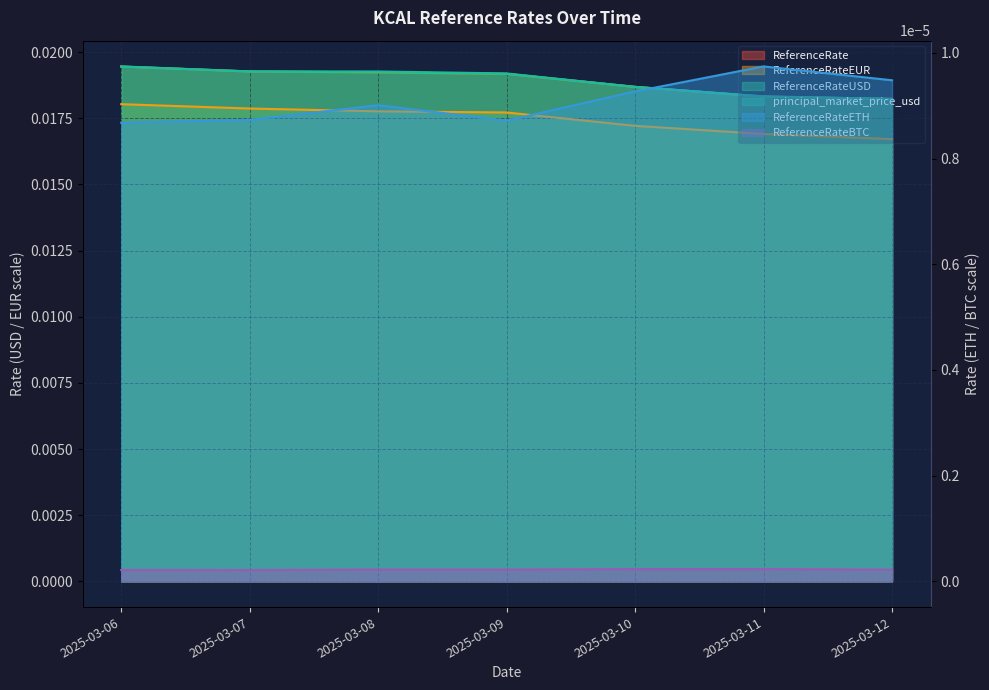

Rank the categories by ReferenceRateUSD value from highest to lowest.

2025-03-06, 2025-03-07, 2025-03-08, 2025-03-09, 2025-03-10, 2025-03-11, 2025-03-12